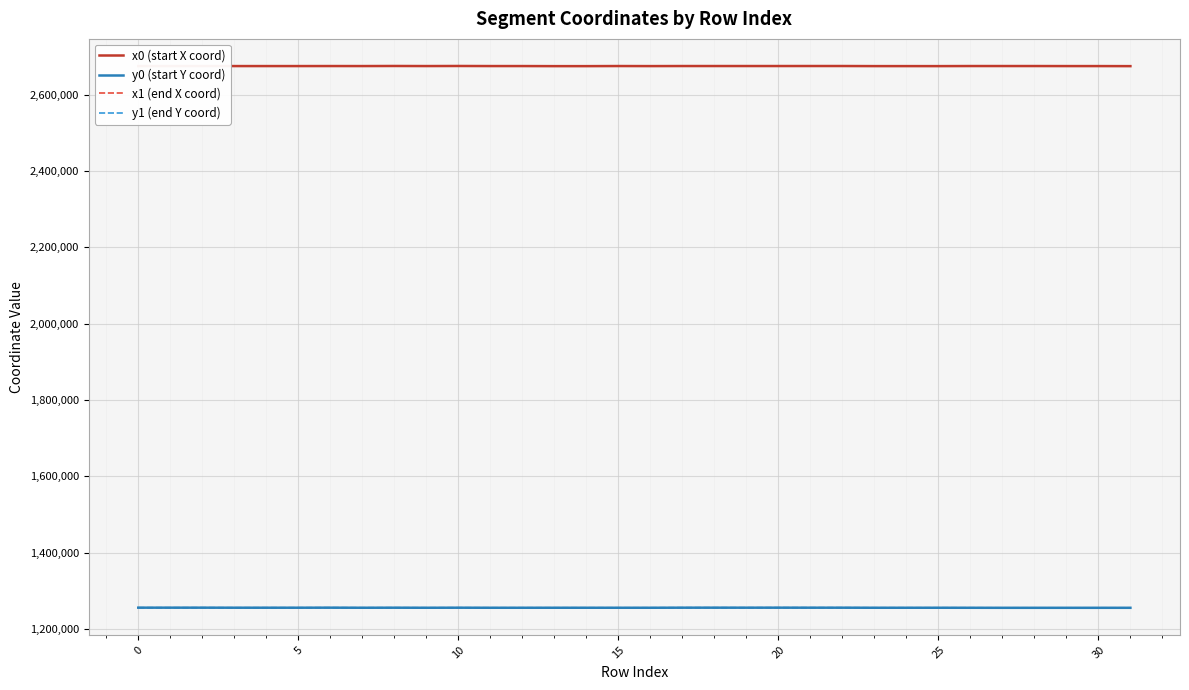

True or false: y0 (start Y coord) and x1 (end X coord) cross at least once.

False